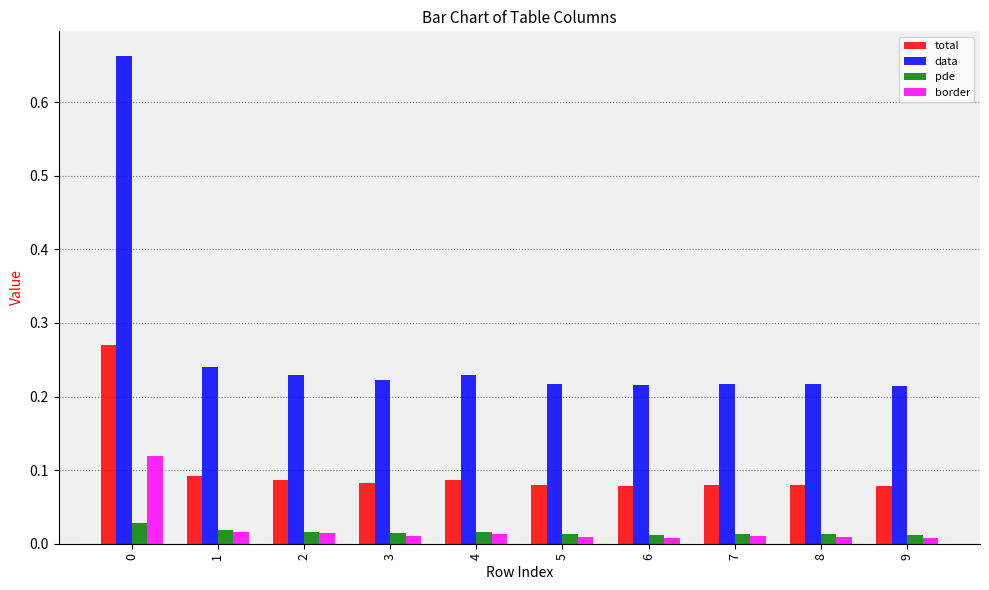

How many categories are shown in the chart?

10